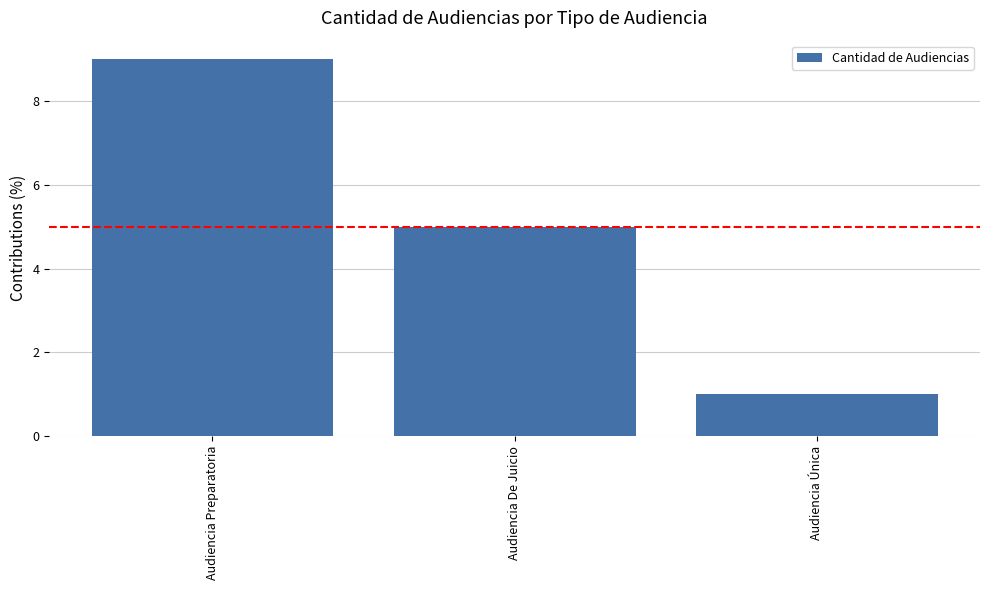

Reading right to left, extract all data points from this chart.

1	5	9